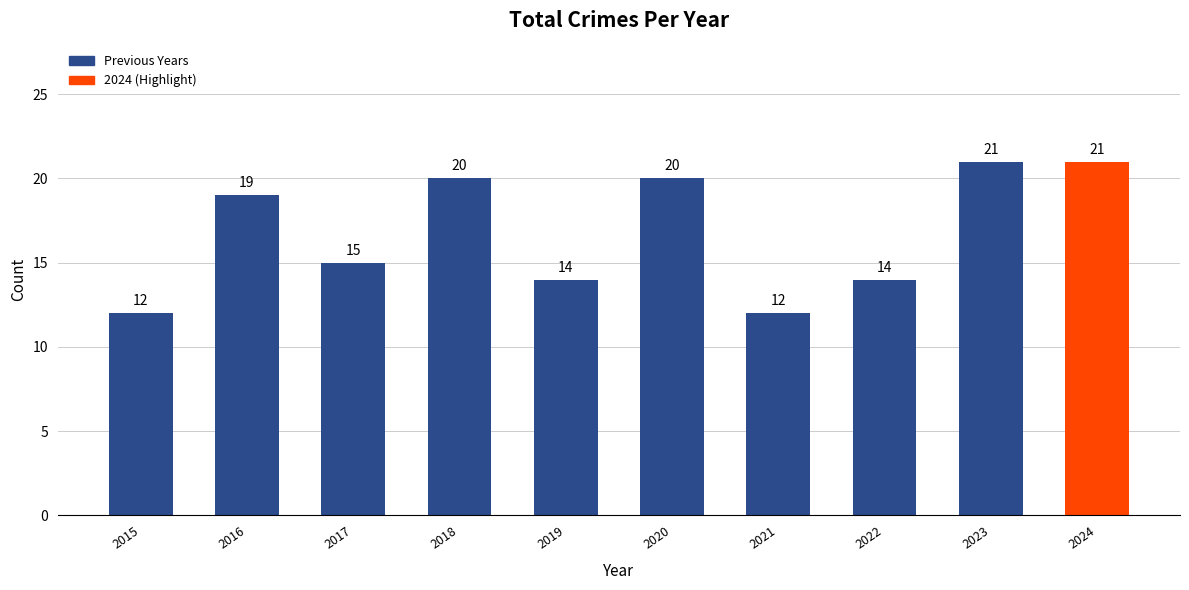

Reading left to right, what are all the values shown in this chart?

12	19	15	20	14	20	12	14	21	21